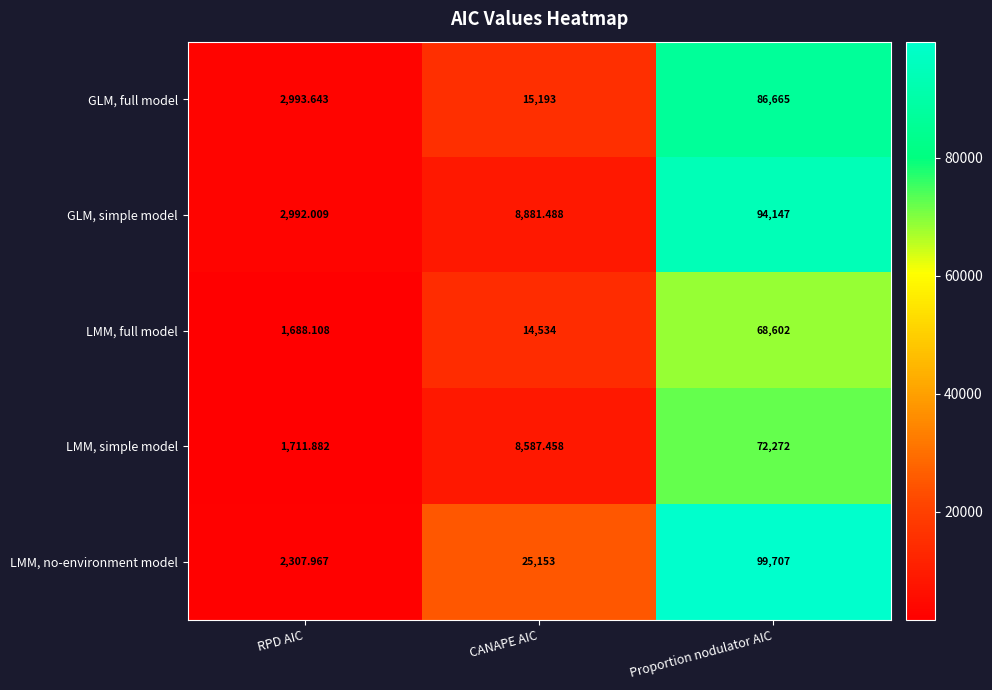

At which label does LMM, simple model reach its peak?

Proportion nodulator AIC